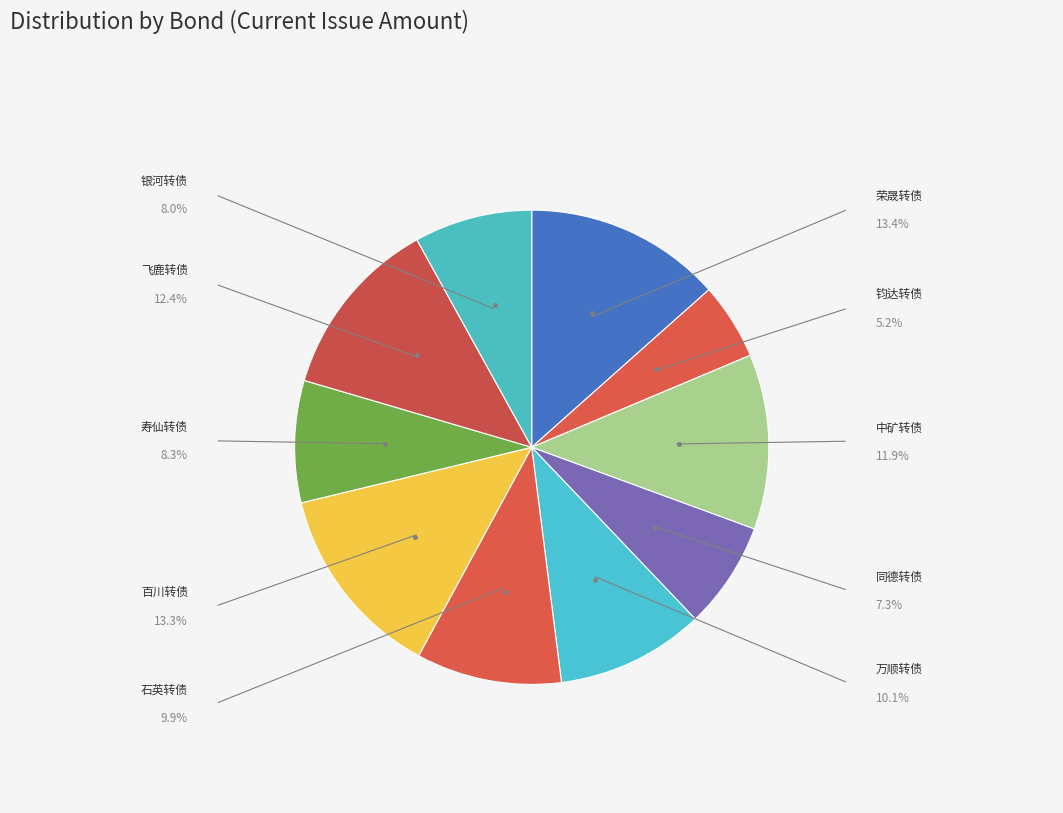

To the nearest percent, what is the average slice percentage?

10%